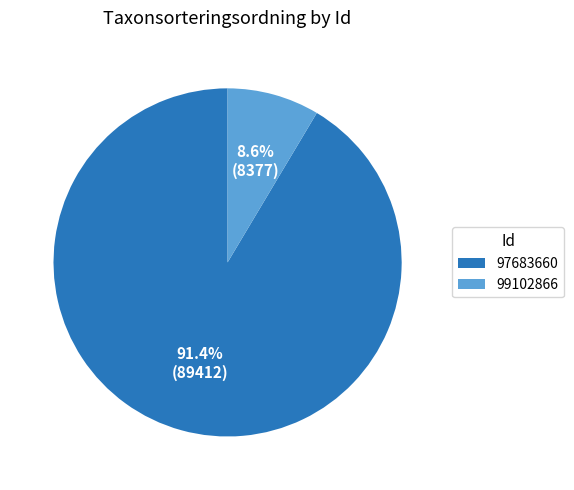

The 97683660 slice represents 91% of the pie. True or false?

True